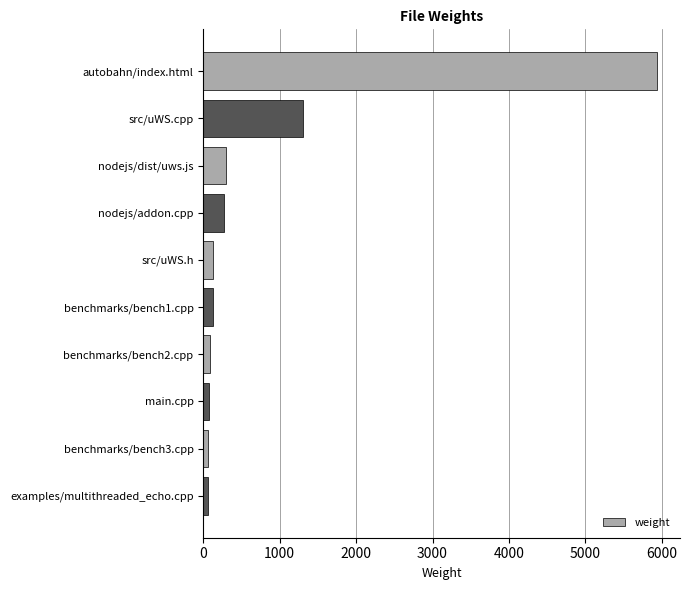

How many values are below 127?

5